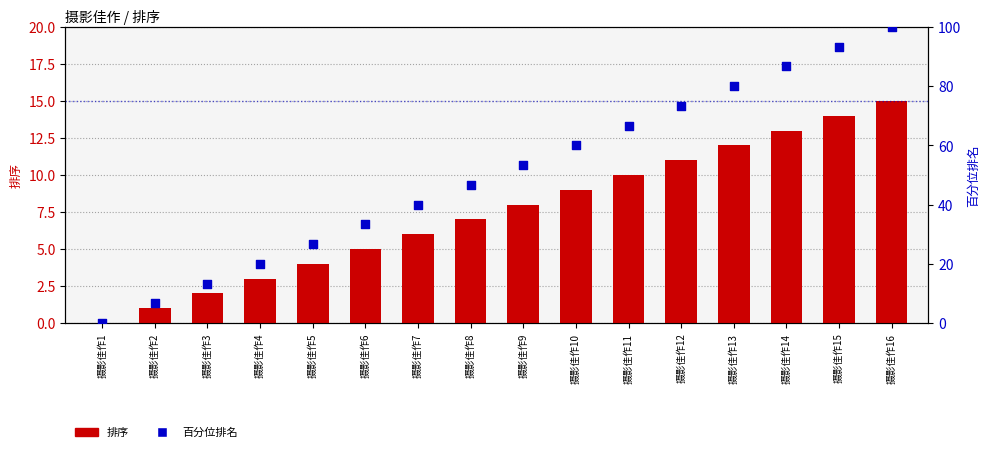

Which series contains the lowest Y value?

排序